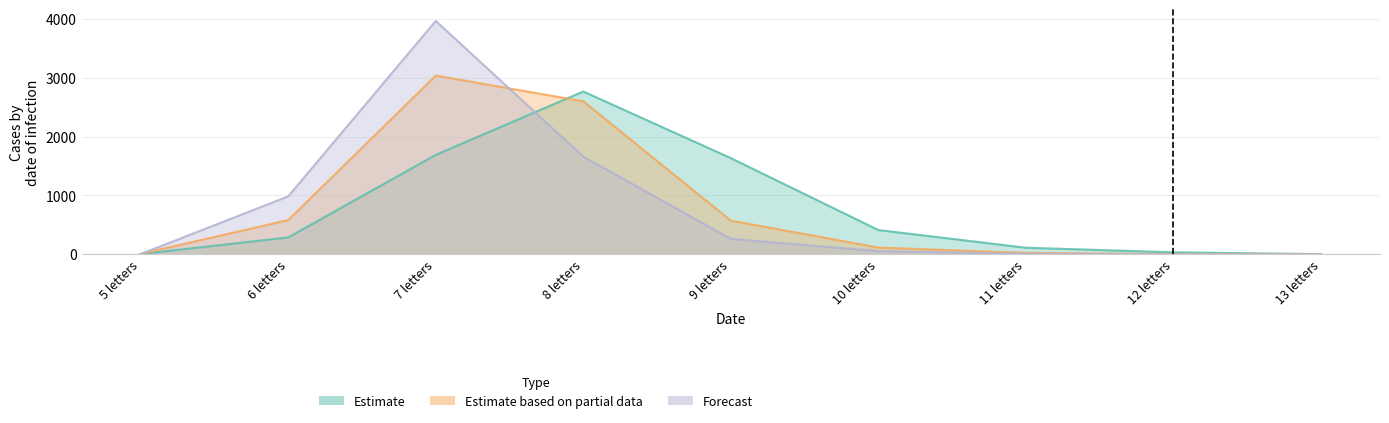

At which label is Estimate closest to 1386?

9 letters